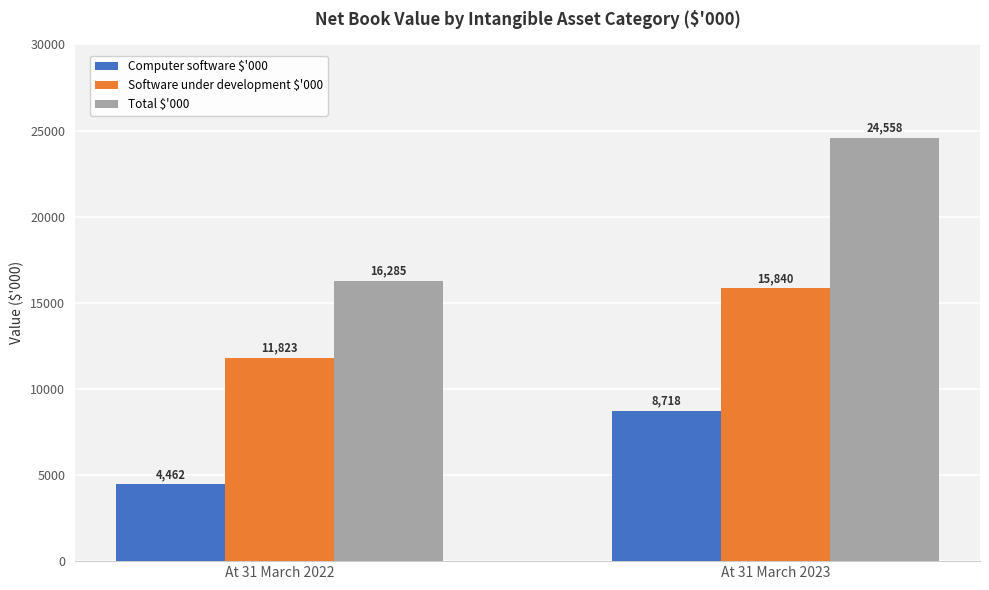

How many data points does each series have?

2